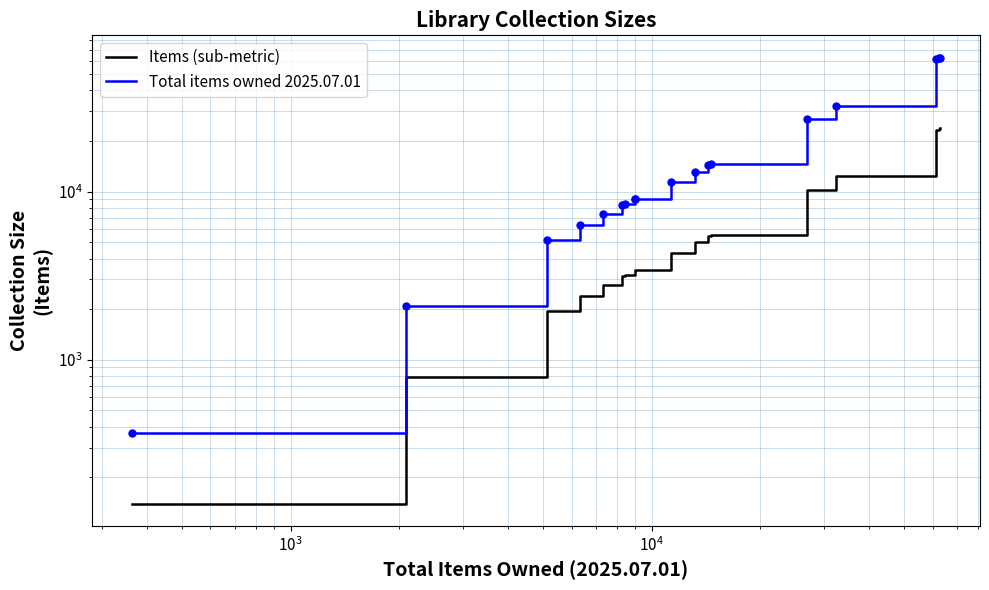

Rank the series by their average value, from highest to lowest.

Total items owned 2025.07.01, Items (sub-metric)